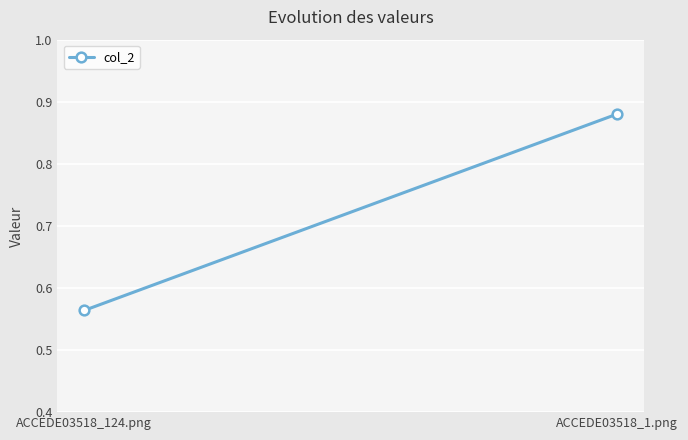

Rank the categories by value from highest to lowest.

ACCEDE03518_1.png, ACCEDE03518_124.png